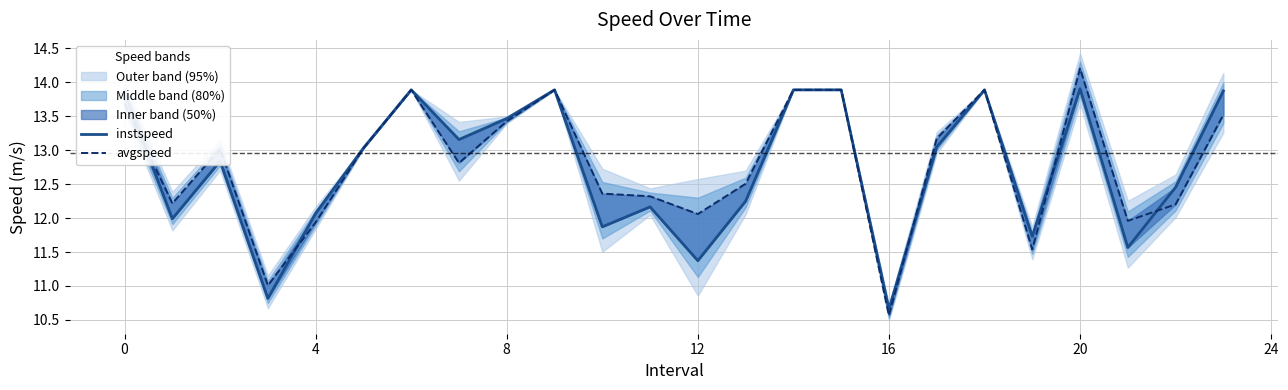

At 23, list the series in order from largest to smallest.

instspeed, avgspeed